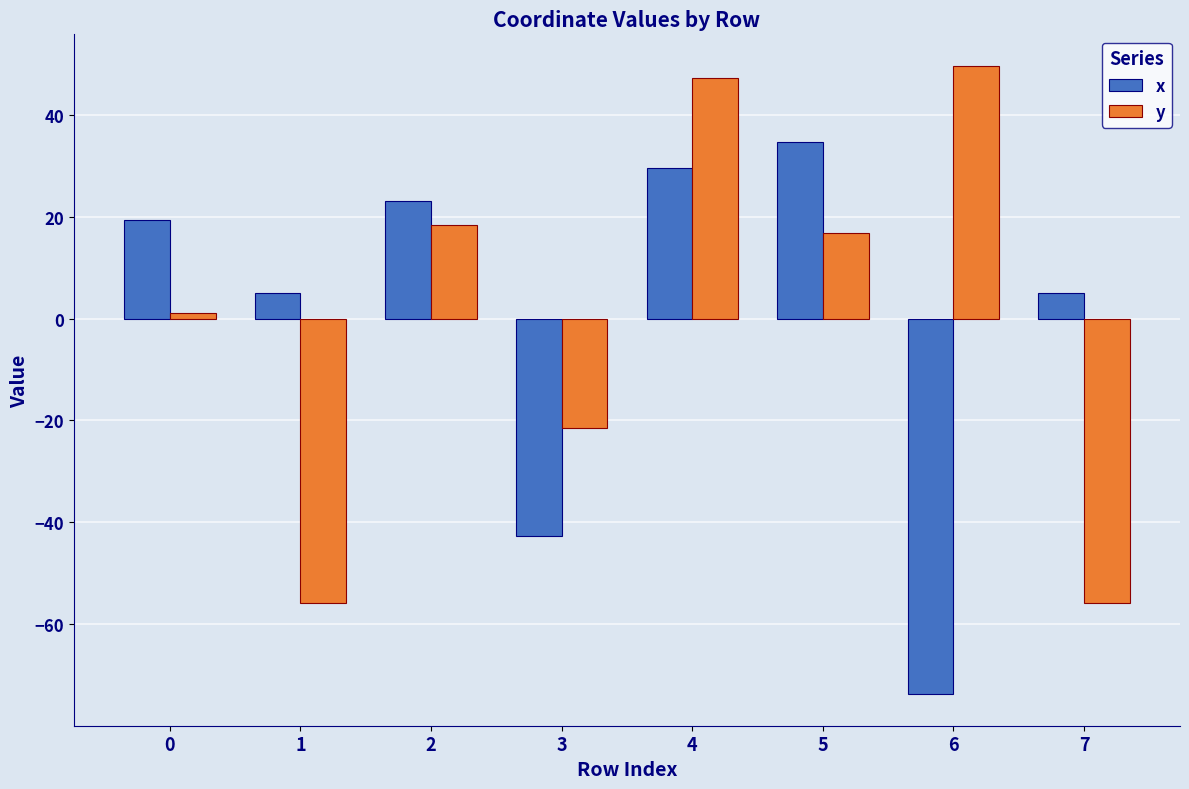

Rank the series by their maximum value, from lowest to highest.

x, y